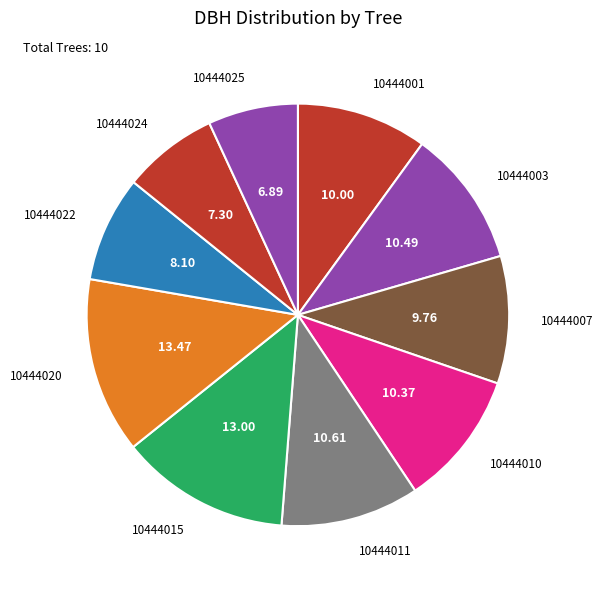

How many slices are in this pie chart?

10